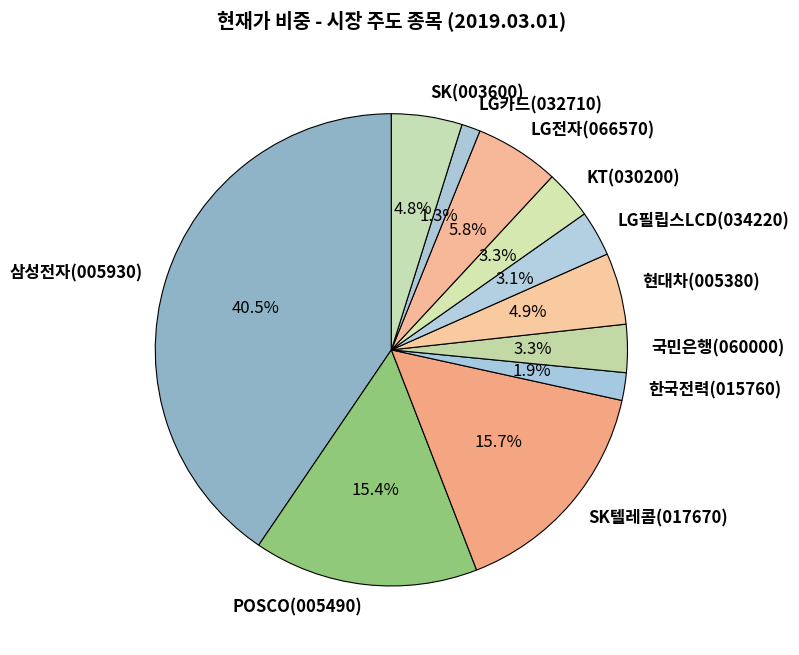

Does any single category account for the majority?

No